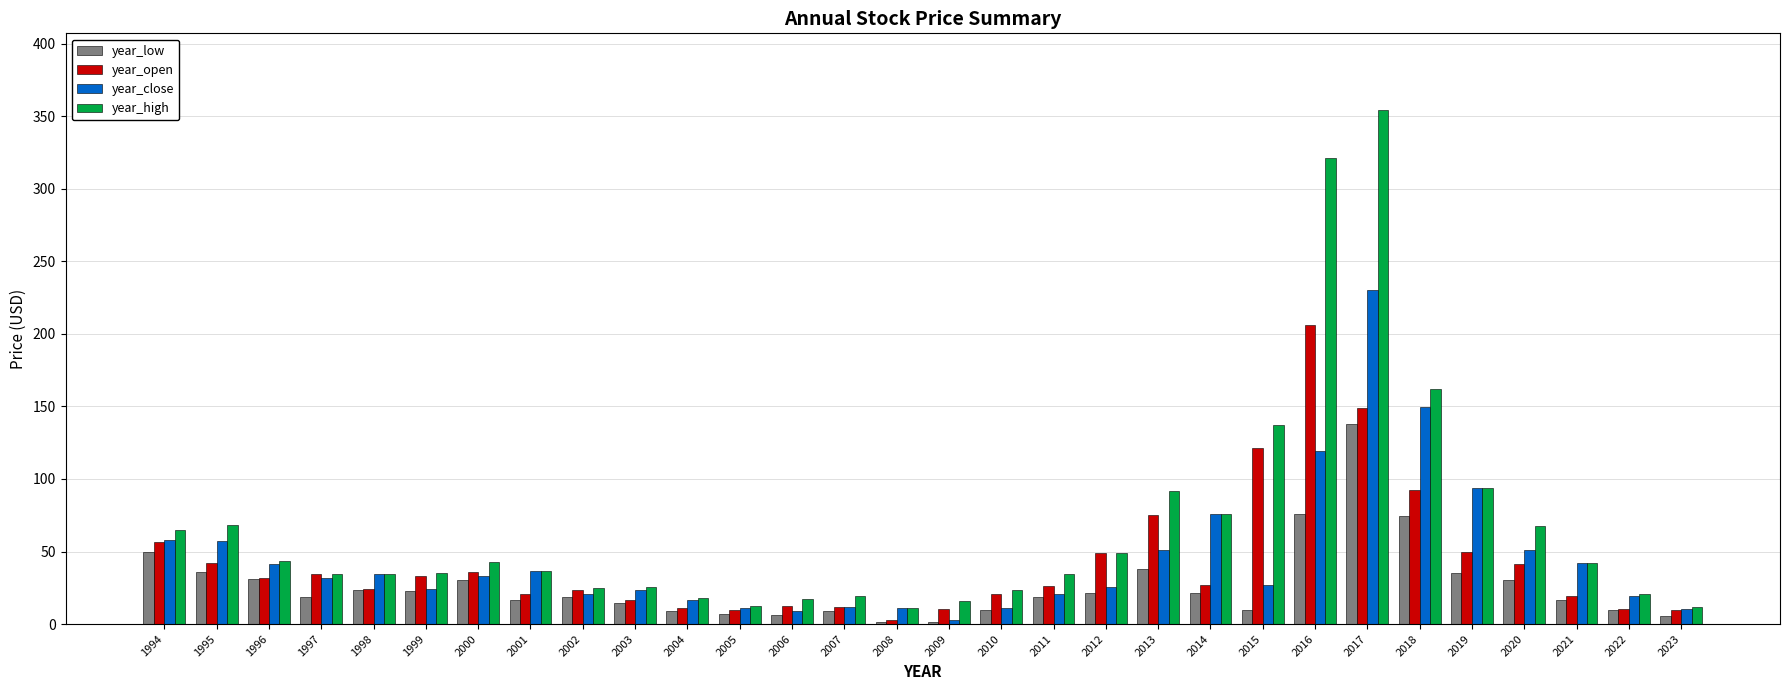

How many groups of bars are there?

30